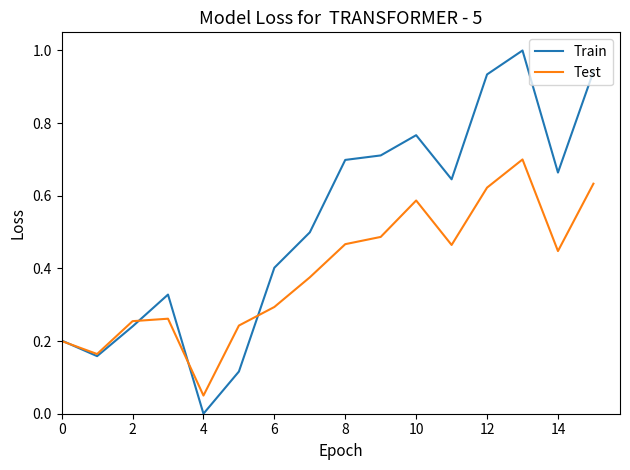

What is the highest value of the Train series?

1.0